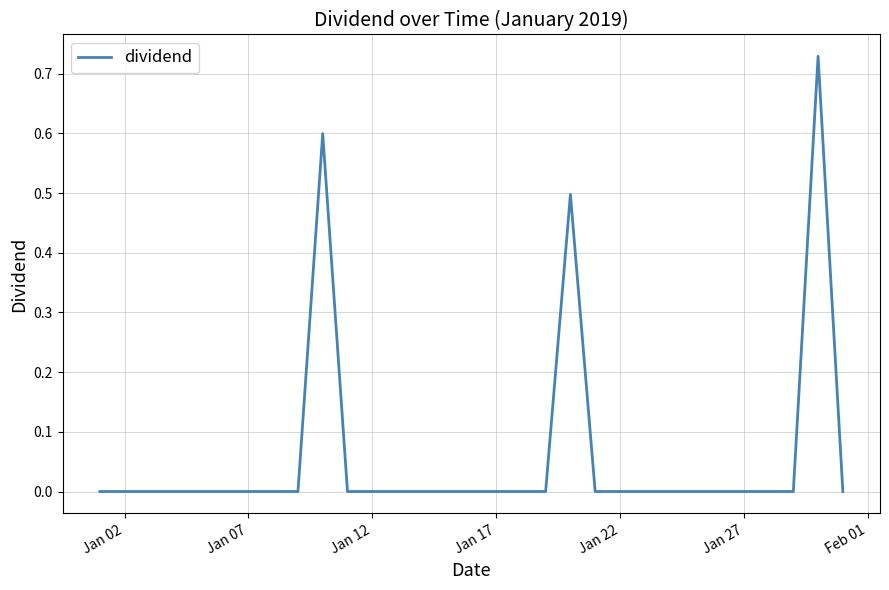

Is this an area chart (filled region under the line)?

No